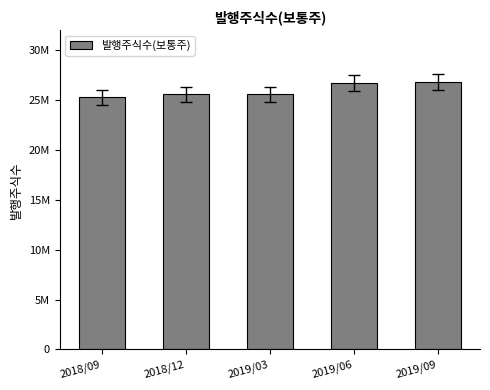

What is the greatest value displayed?

26792493